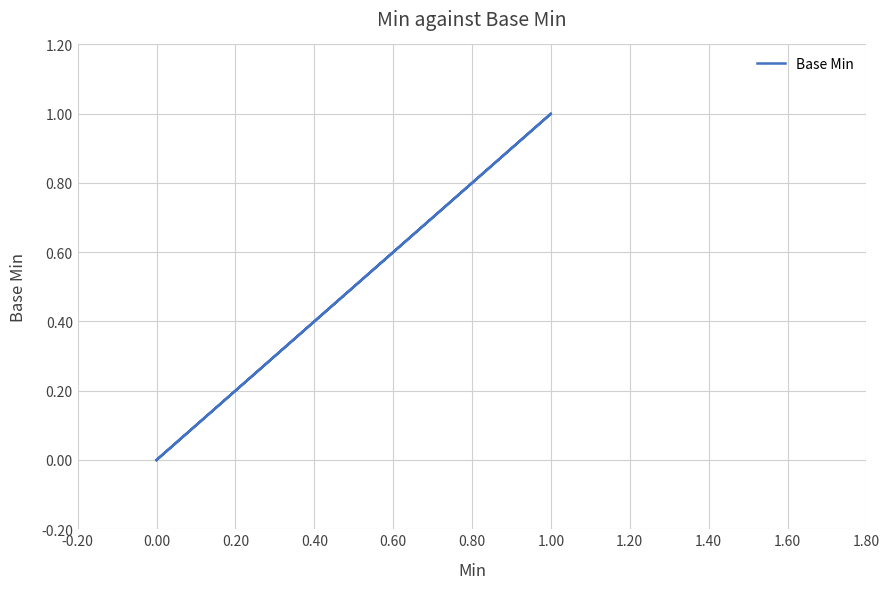

True or false: the data shows -1 at 0.00.

False